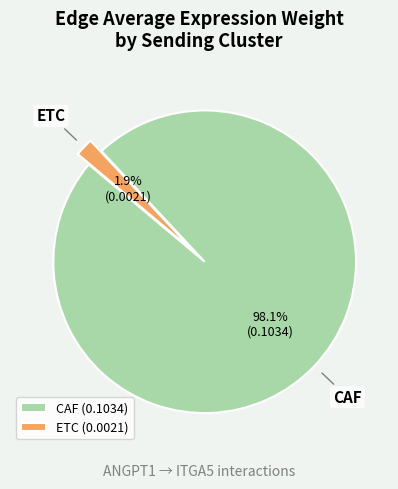

To the nearest percent, what portion does ETC represent?

2%